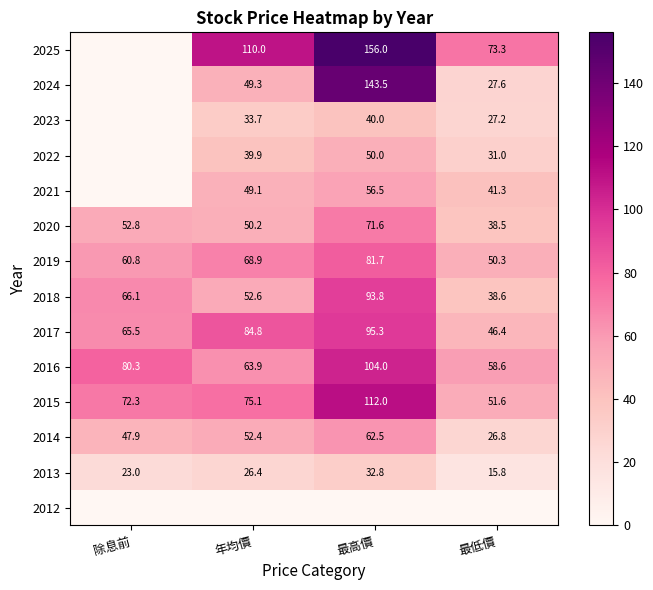

At which category is the sum across all series the highest?

最高價